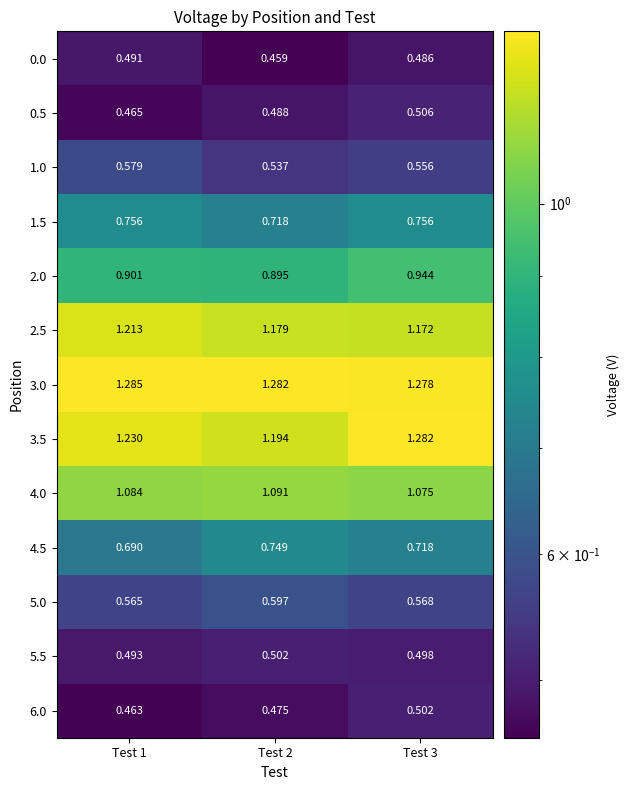

Between Test 2 and Test 1, which is larger?

Test 1